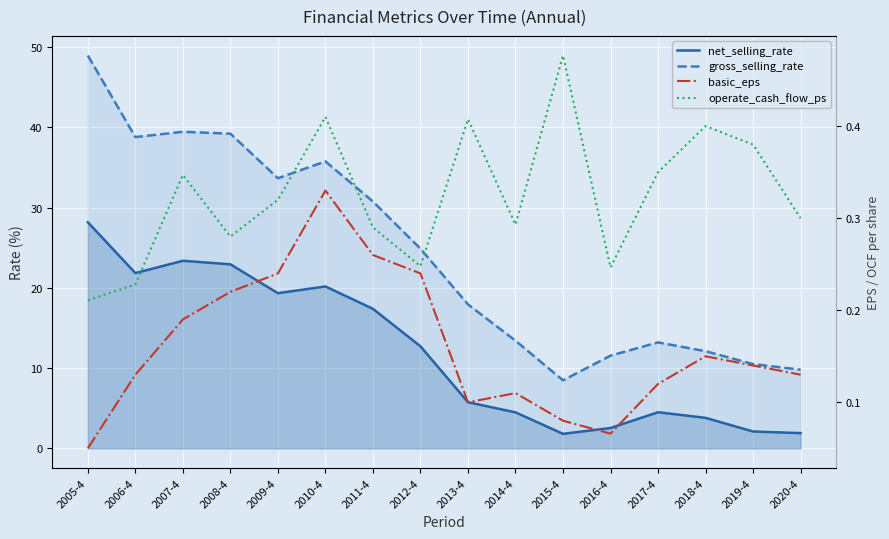

Between 2005-4 and 2017-4, which is larger?

2005-4